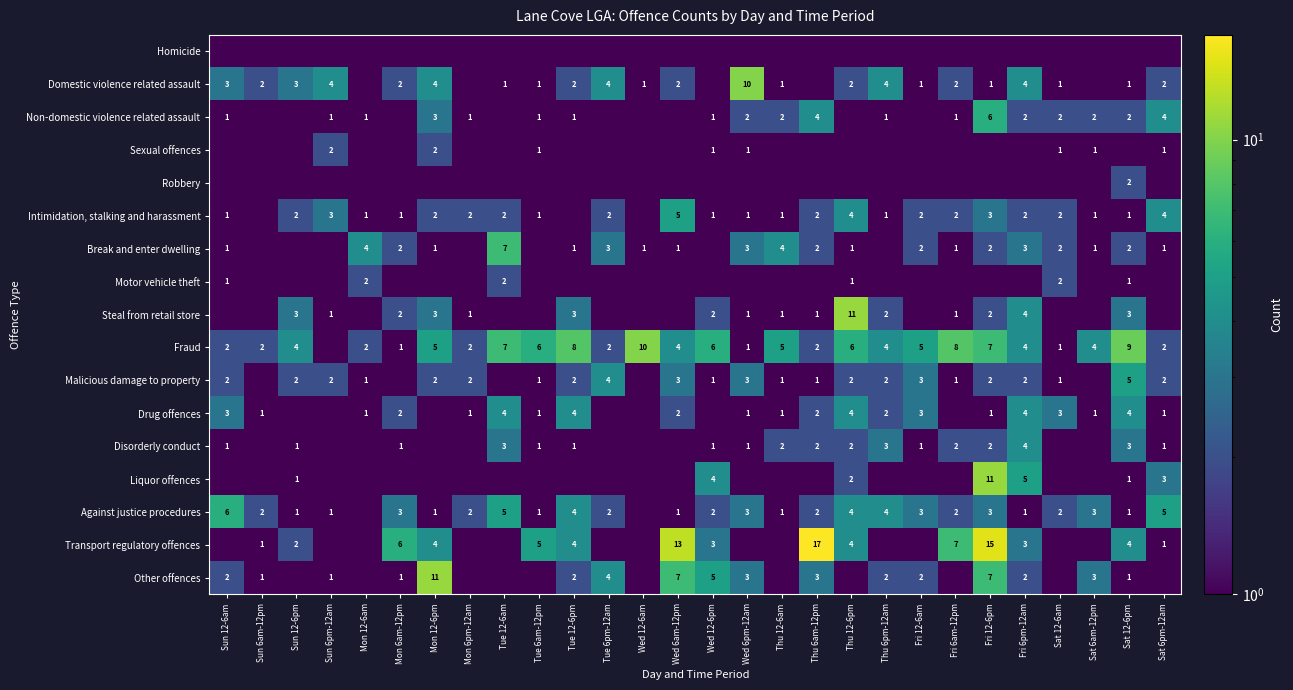

Is it true that Steal from retail store equals 1.0 at Thu 6am-12pm?

True